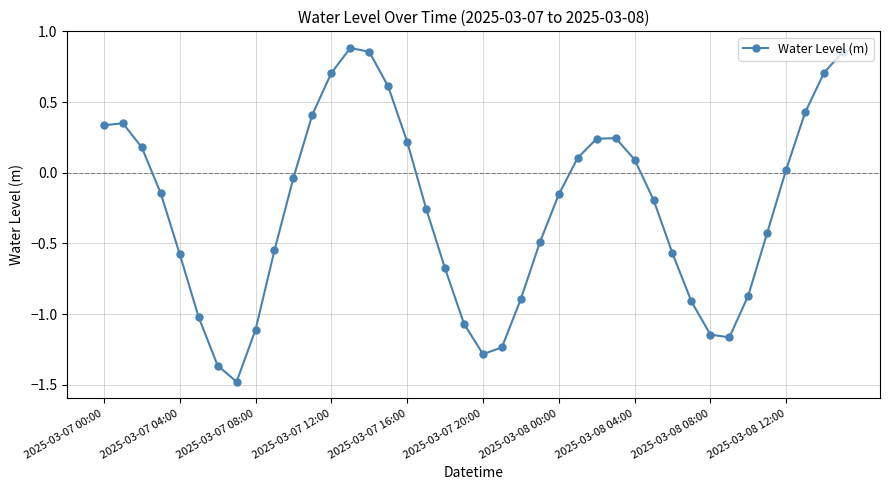

What is the difference between the second highest and second lowest values?

2.2